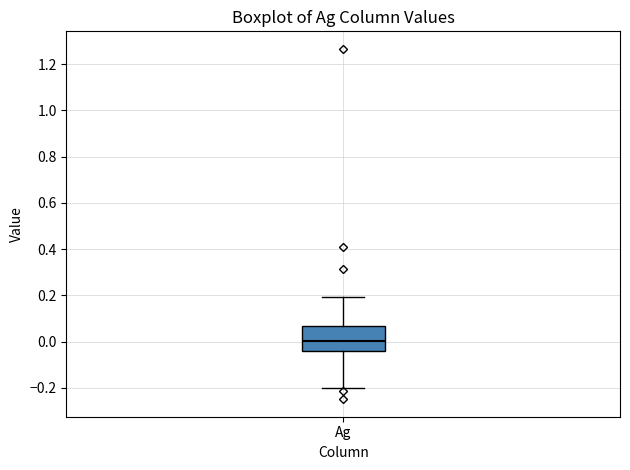

Read this box plot against the y-axis: the position of the median line, the range covered by the box, and the ends of both whiskers. The values are not printed on the chart, so give them approximately, as read against the axis.

median 0.00, box -0.04 to 0.06, whiskers -0.20 to 0.20